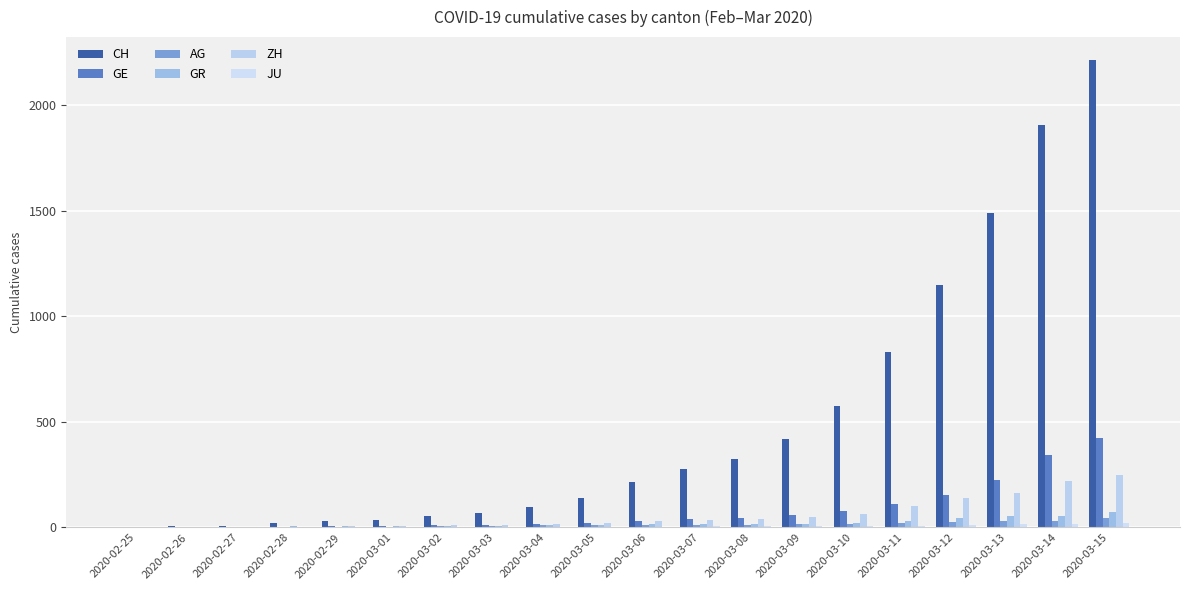

Count the number of categories in the chart.

20